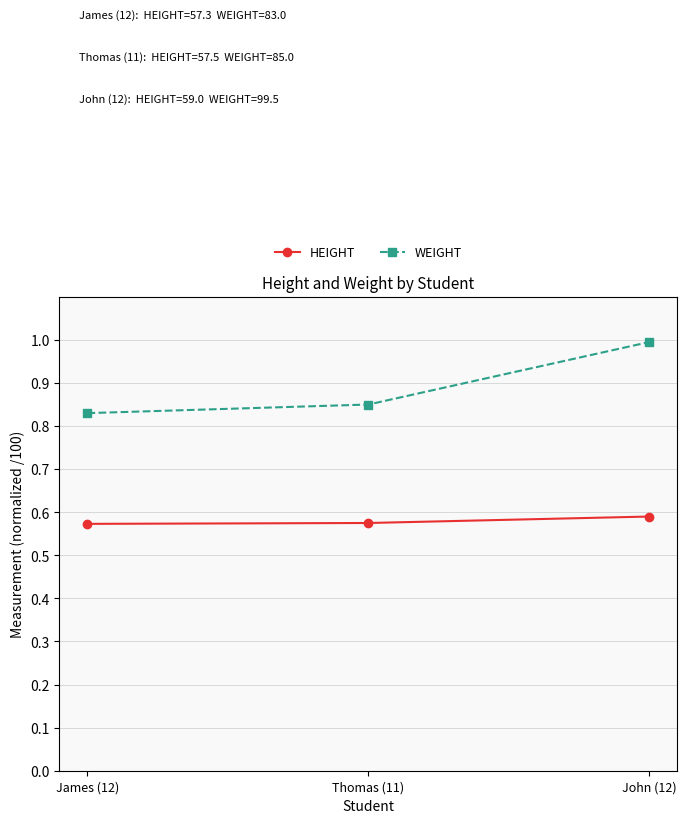

What is the total value across all series at James (12)?

1.4